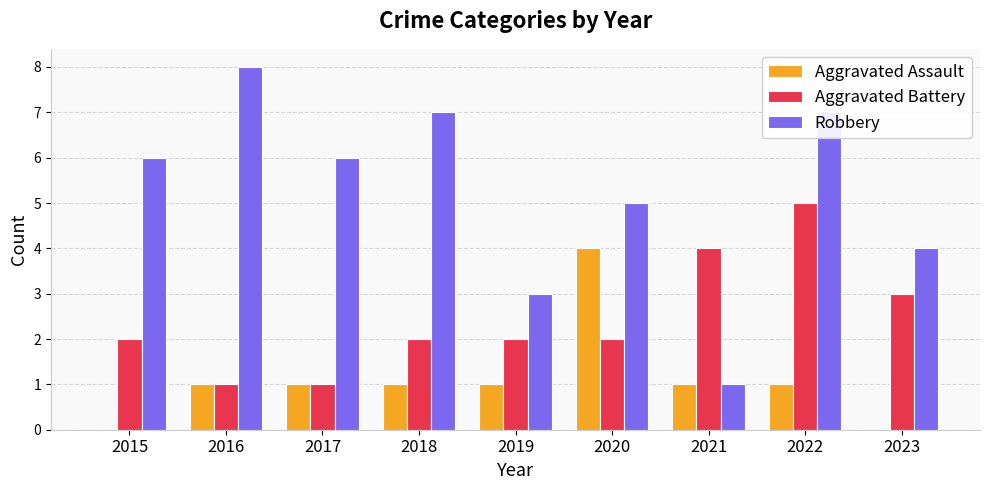

Count the number of categories in the chart.

9